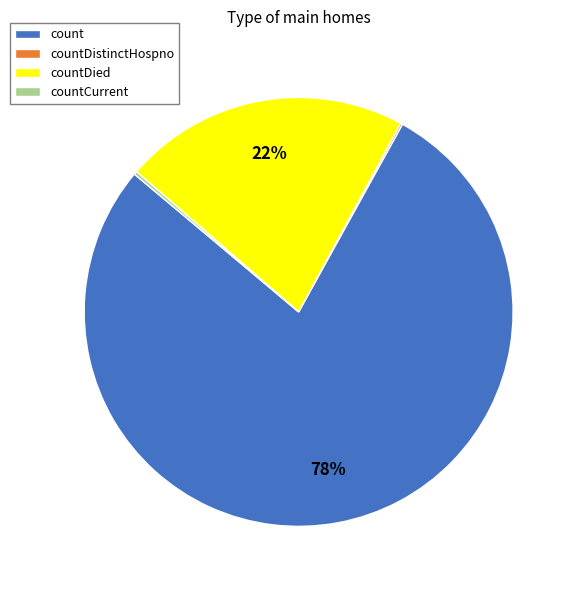

Does countDied represent more than half of the total?

No